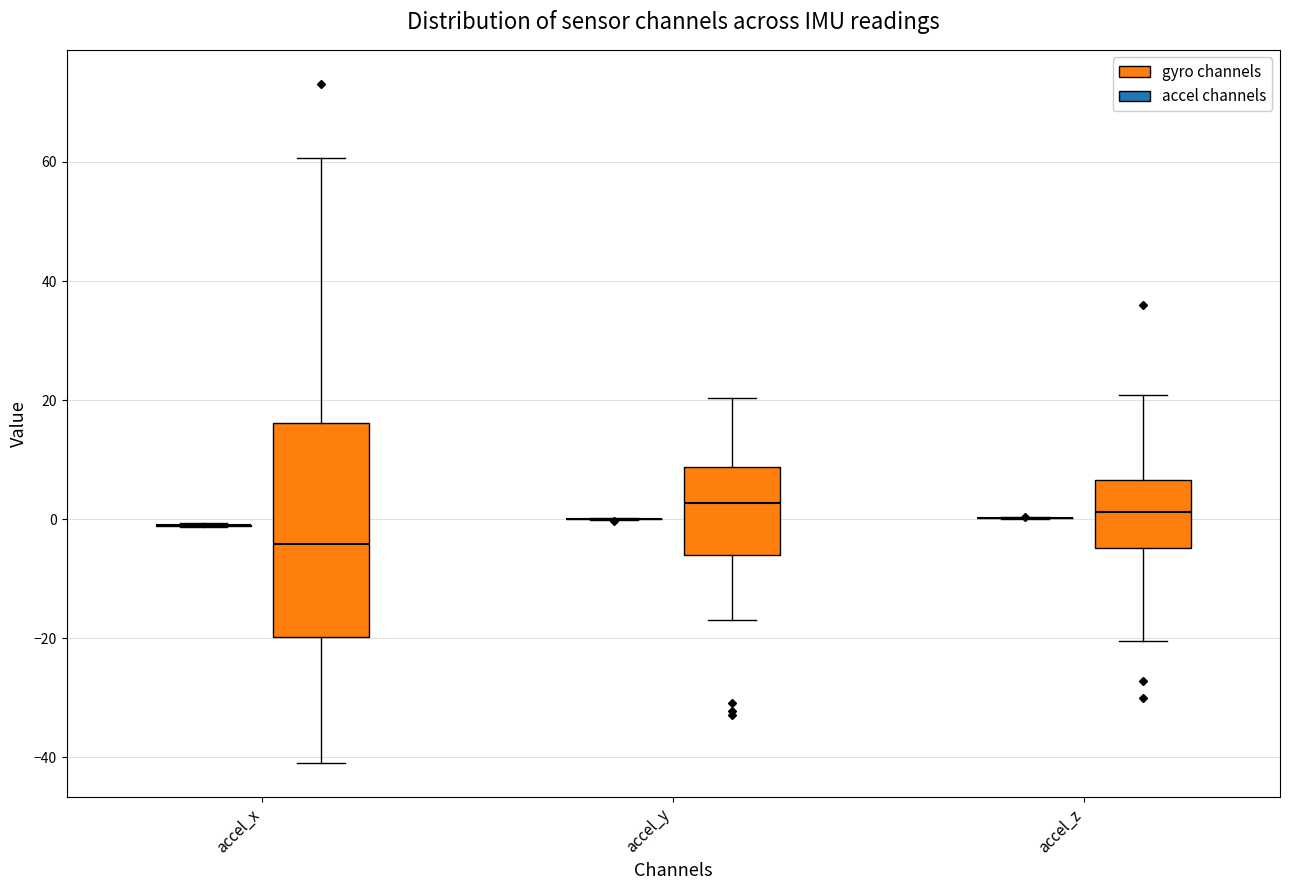

Comparing the boxes themselves (not the whiskers), which one is the tallest?

accel_x (gyro channels)